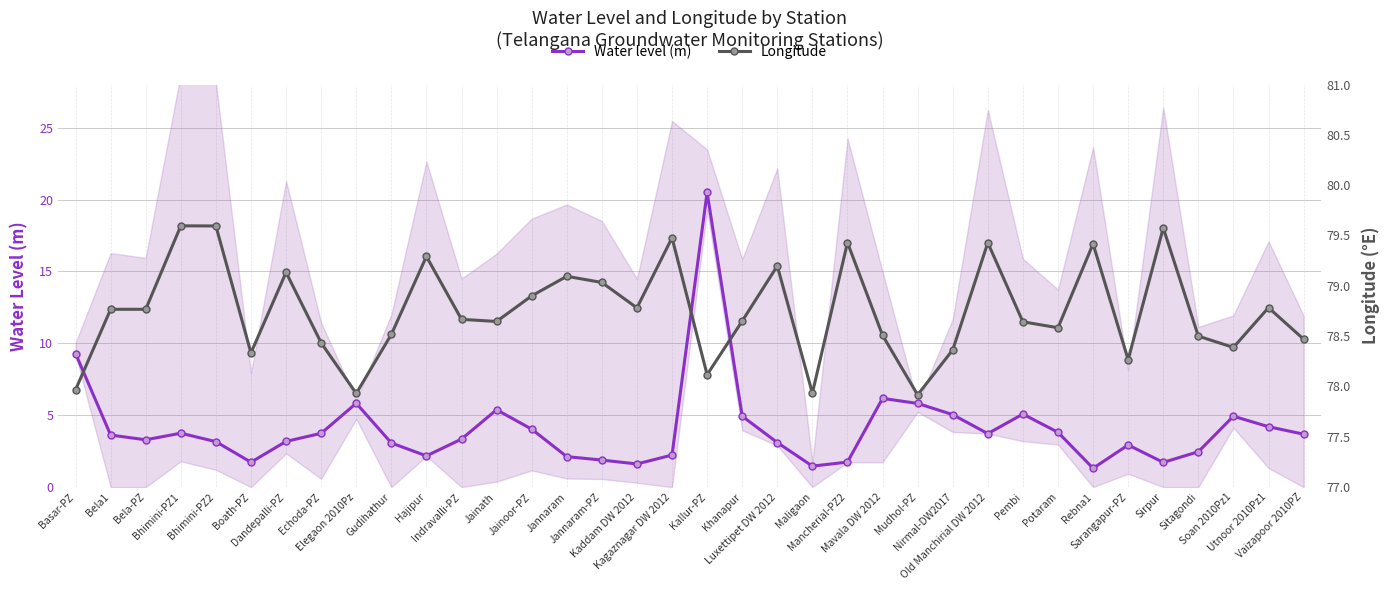

What is the difference between the highest and lowest values at Kaddam DW 2012?

77.2